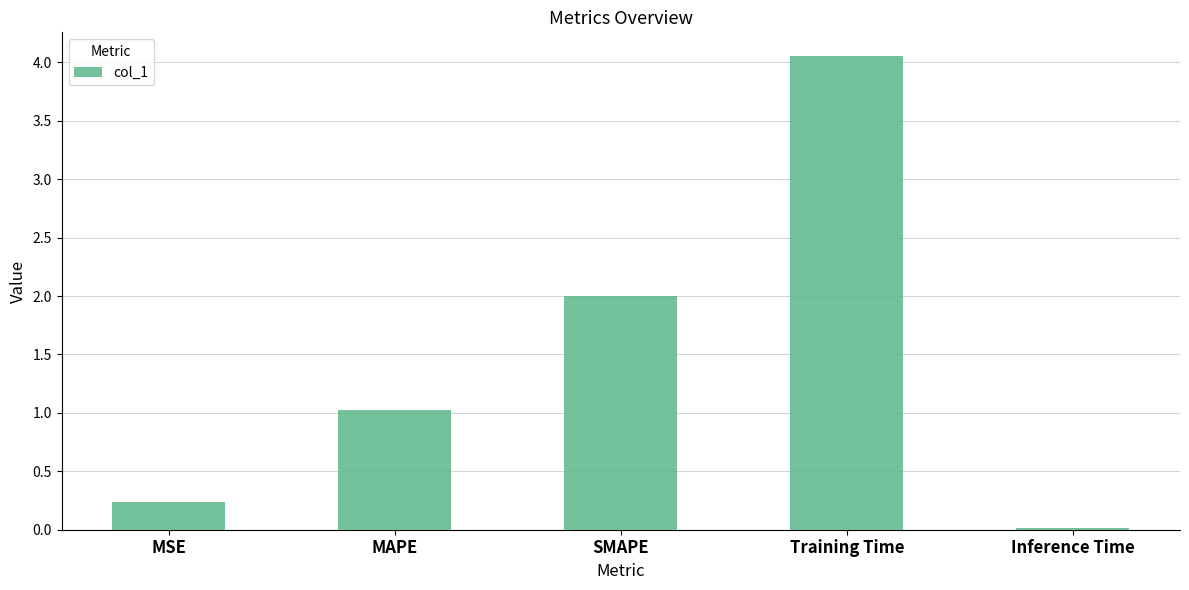

What is the label of the 1st bar from the left?

MSE